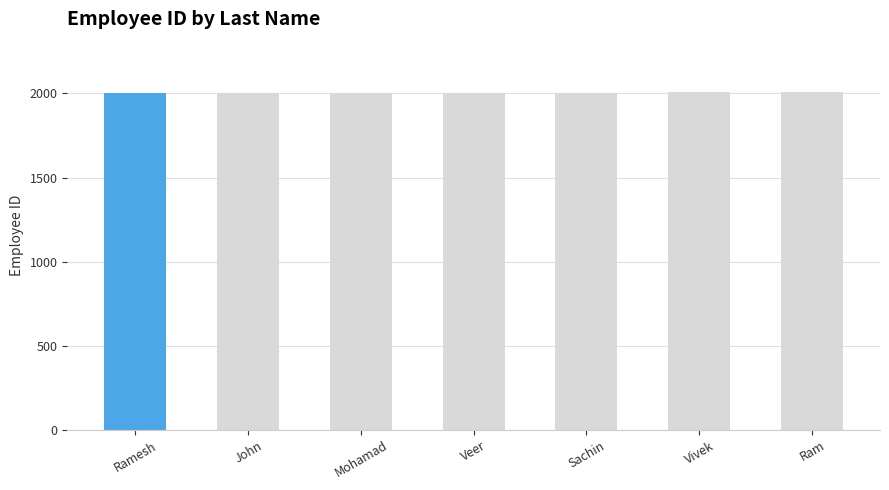

How many categories are shown in the chart?

7